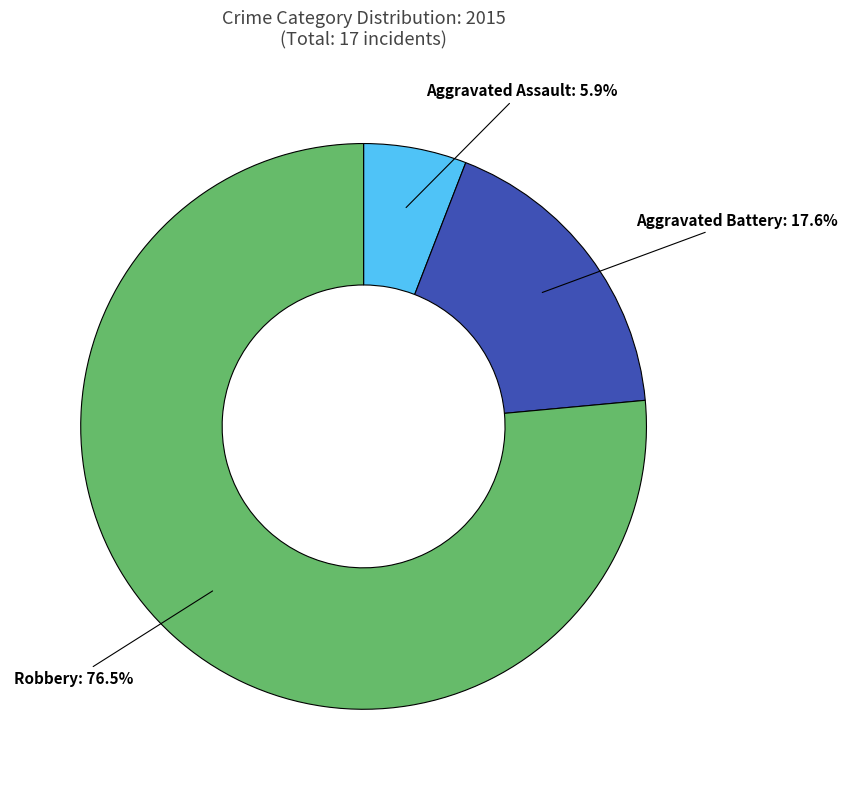

Combined, do Aggravated Battery and Robbery account for over 50%?

Yes